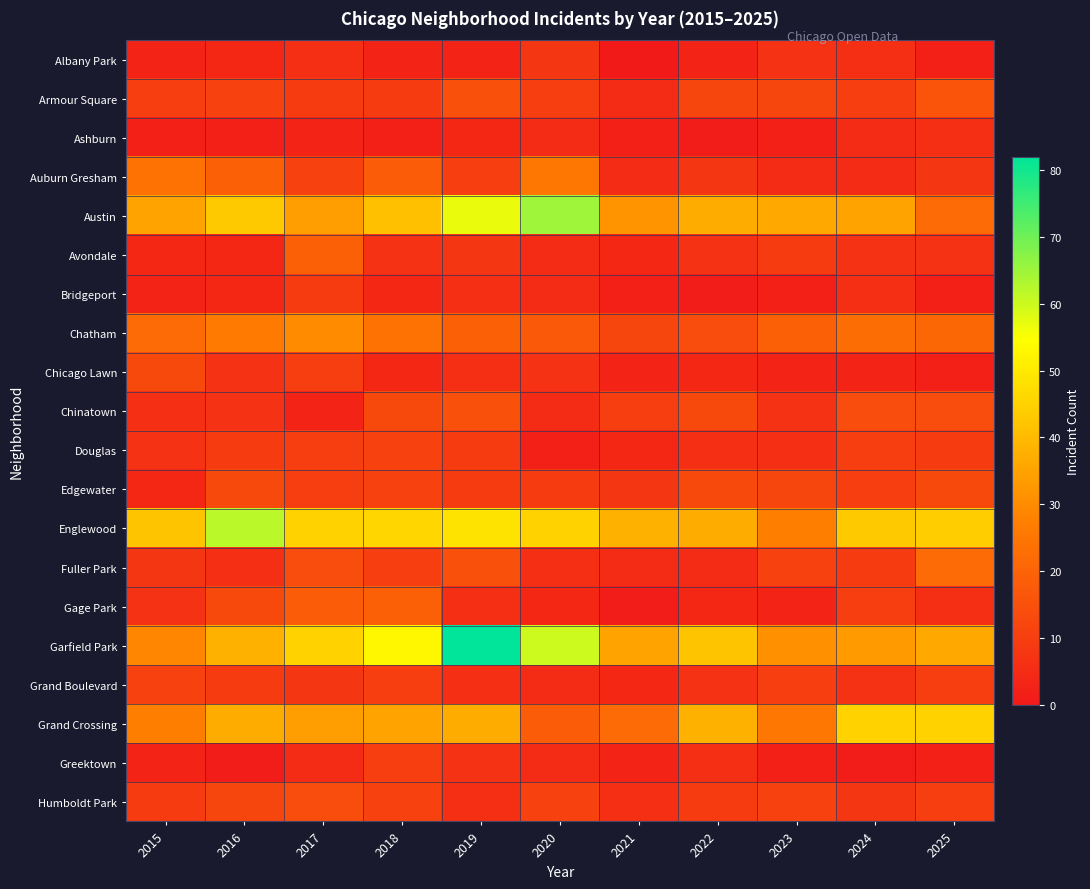

List the series in order of their peak value, highest first.

Garfield Park, Austin, Englewood, Grand Crossing, Chatham, Auburn Gresham, Fuller Park, Avondale, Gage Park, Armour Square, Chinatown, Humboldt Park, Chicago Lawn, Edgewater, Douglas, Grand Boulevard, Greektown, Bridgeport, Albany Park, Ashburn